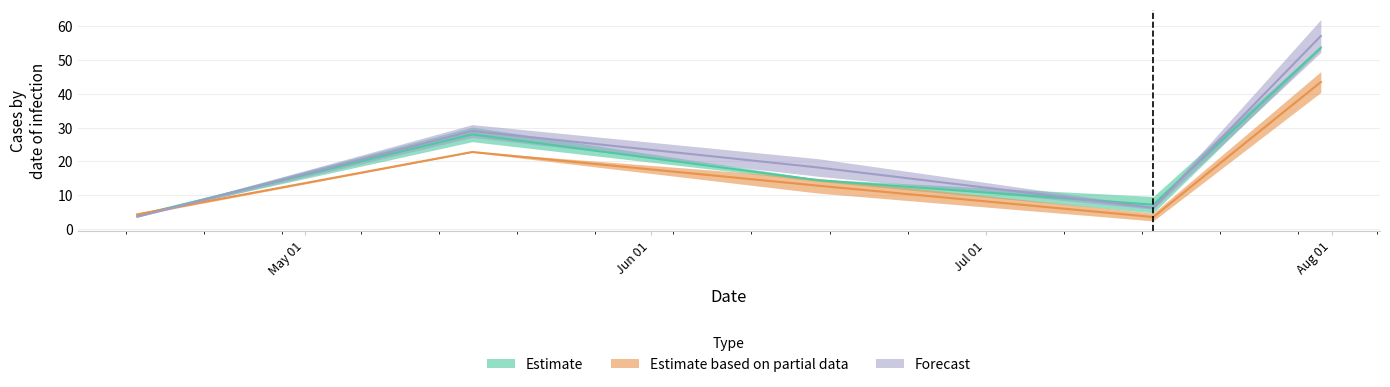

True or false: Ens03 has a value of 6.3 at 2024-04-16.

False